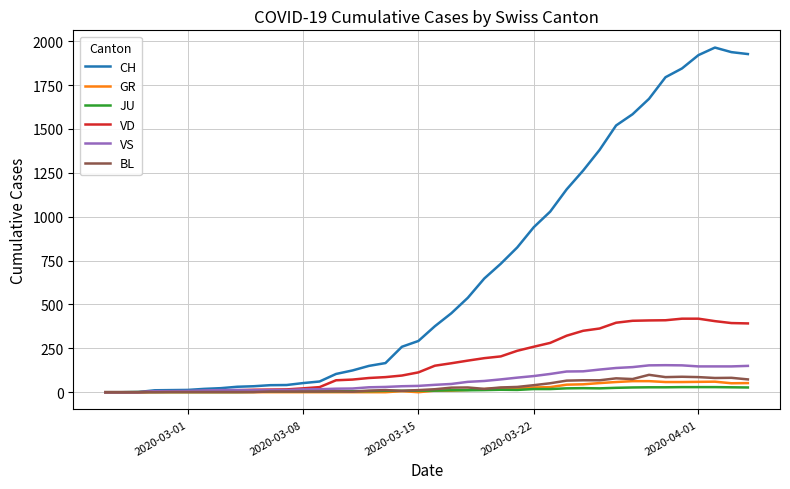

What is the difference between the second highest and minimum values in the VS series?

153